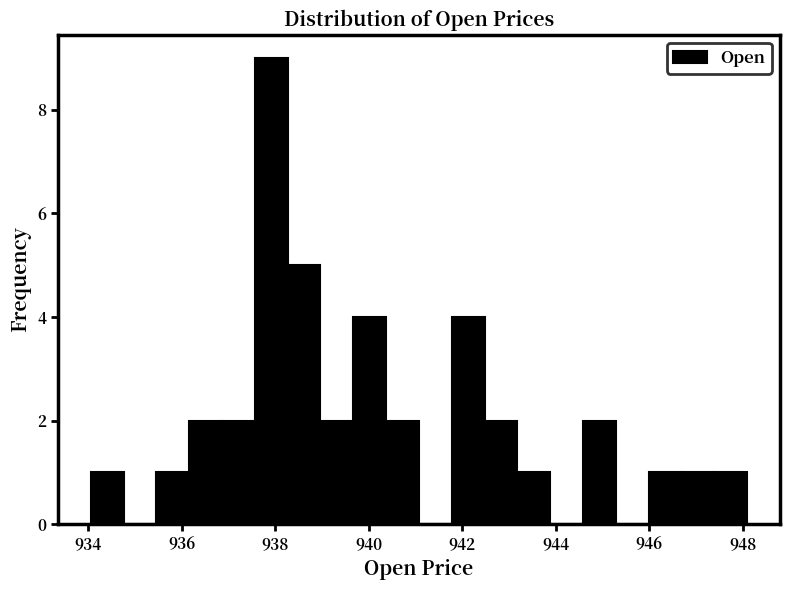

Around what value on the x-axis is the tallest bar? Give the approximate position of its centre, as read against the axis.

938.0